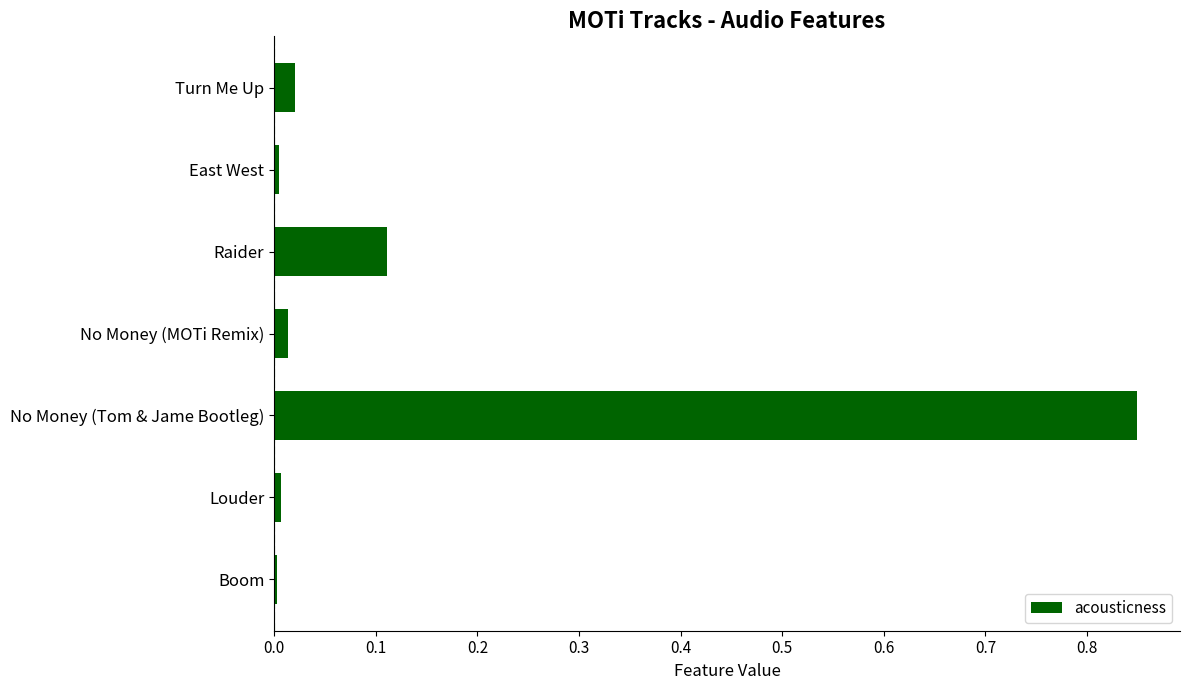

What is the label of the 2nd bar from the top?

East West